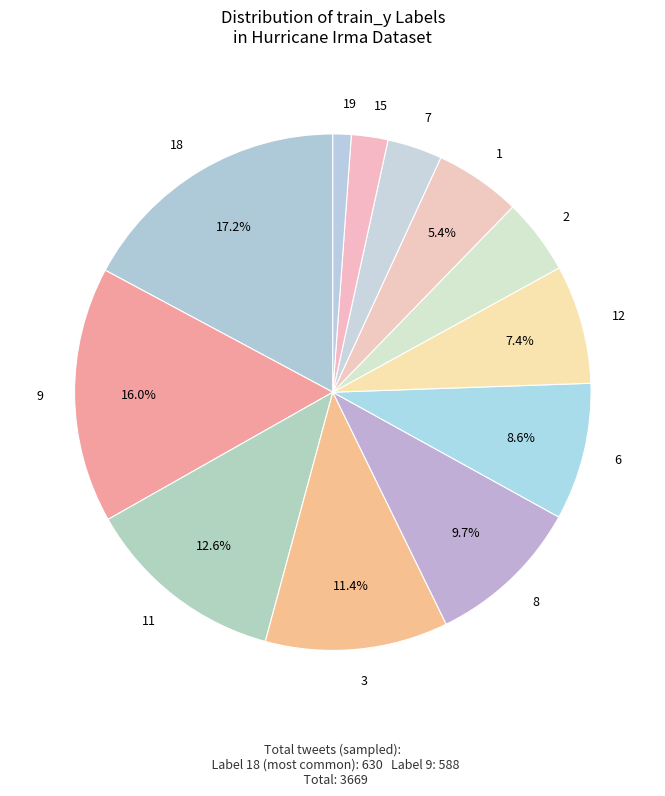

How many segments does this pie chart have?

12